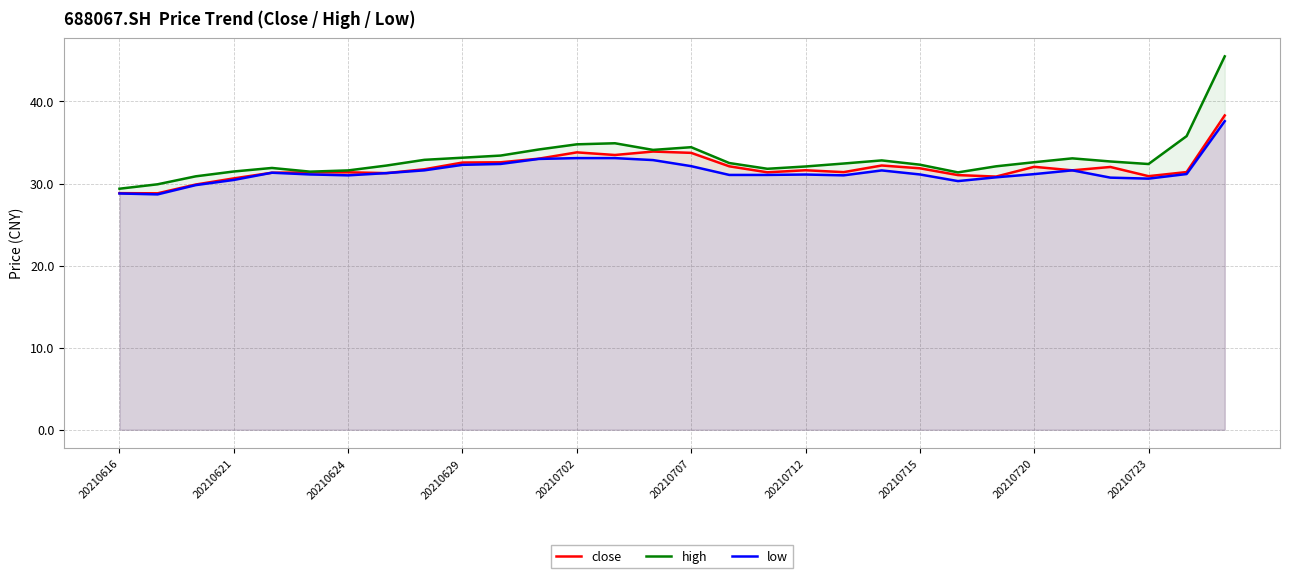

What is the total value across all series at 20210707?

100.3